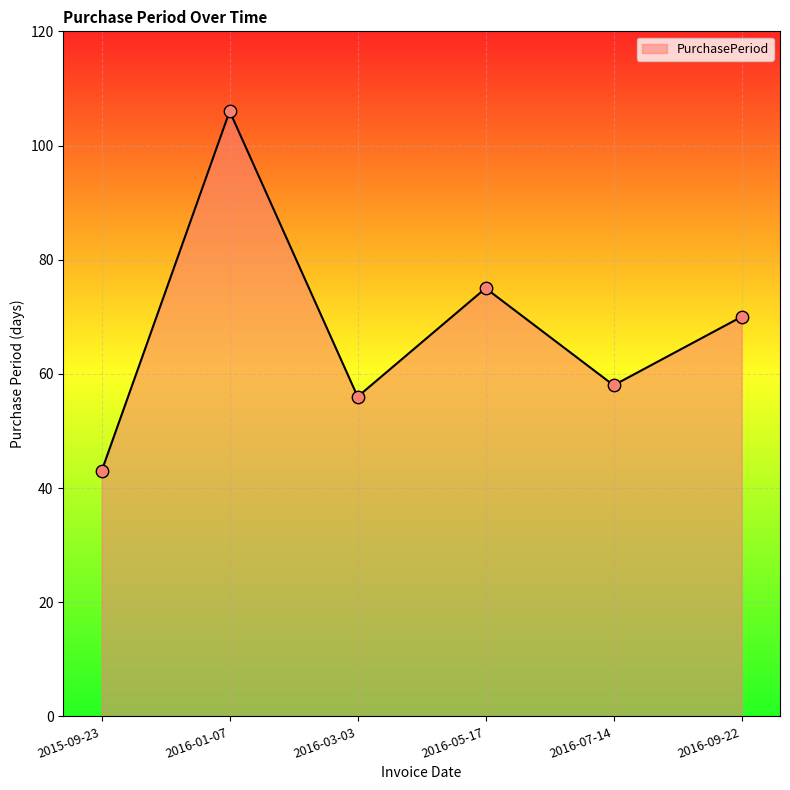

What is the change in value from 2015-09-23 to 2016-01-07?

+63